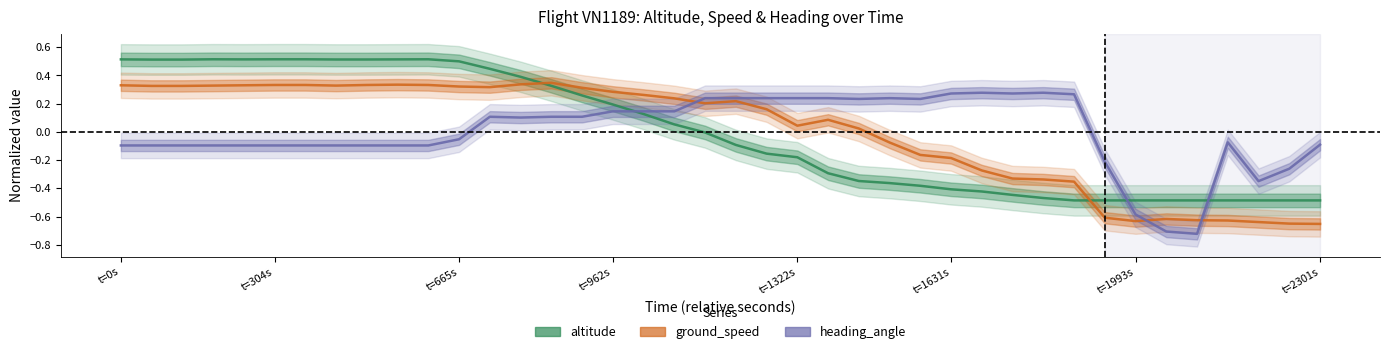

How many values in the ground_speed series exceed 0?

25